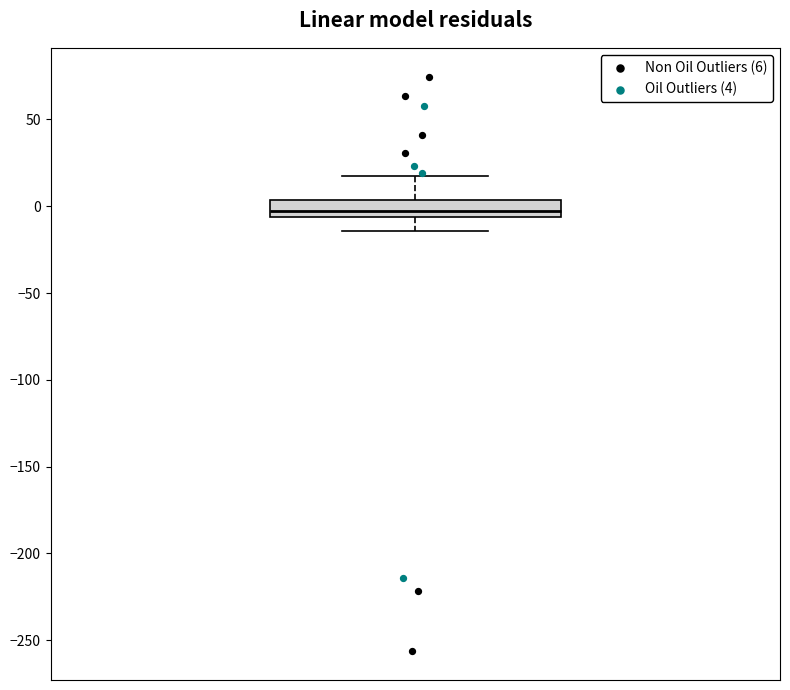

Transcribe this box plot: give where the median line is, the range the box spans, and where the two whiskers end, as read against the y-axis. The values are not printed on the chart, so give them approximately, as read against the axis.

median -5 (inside the box), box -5 to 5, whiskers -15 to 20